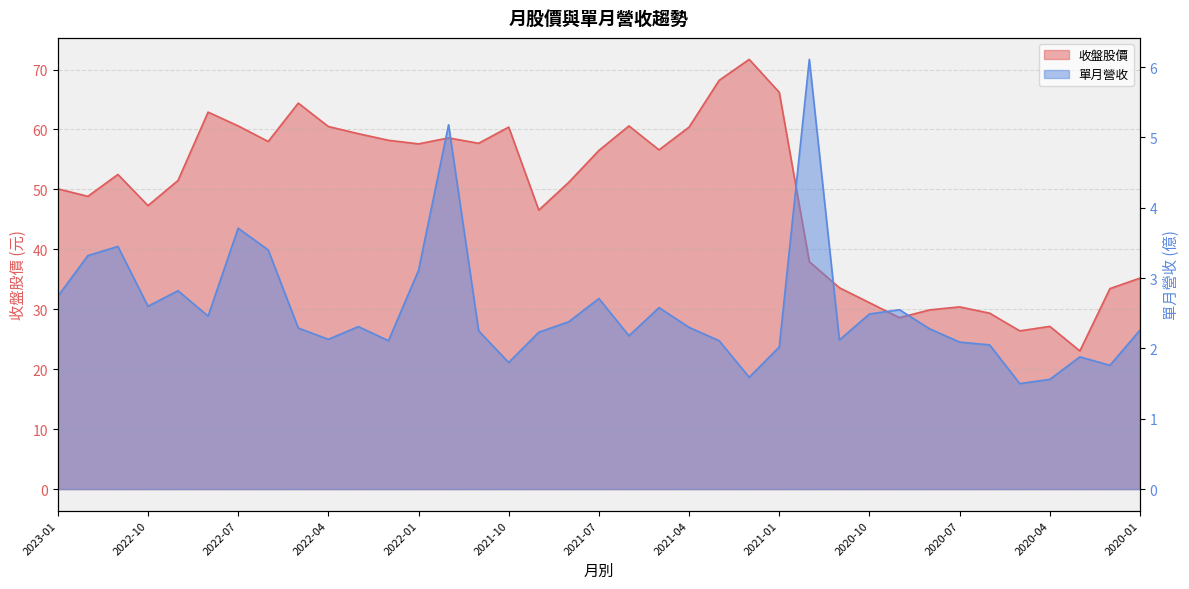

True or false: 收盤 and 單月營收 intersect in this chart.

False